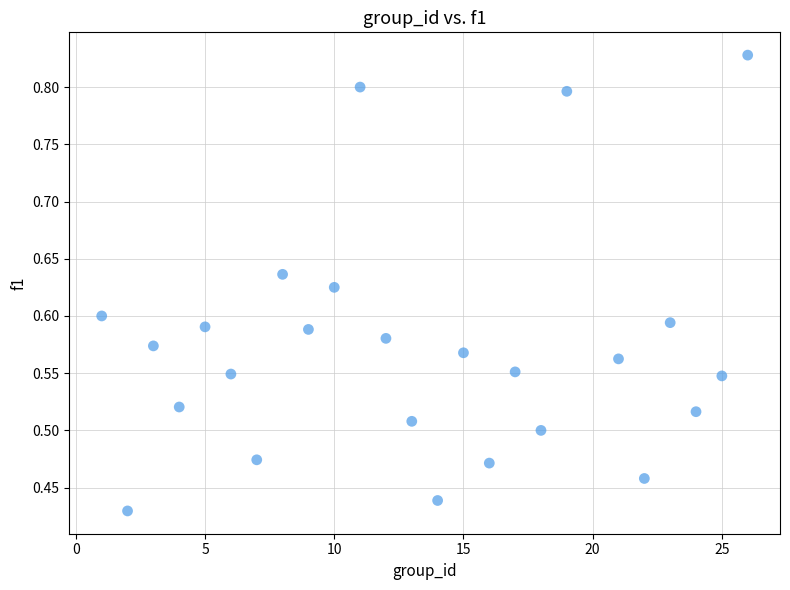

What is the range of X values (max minus min)?

25.0